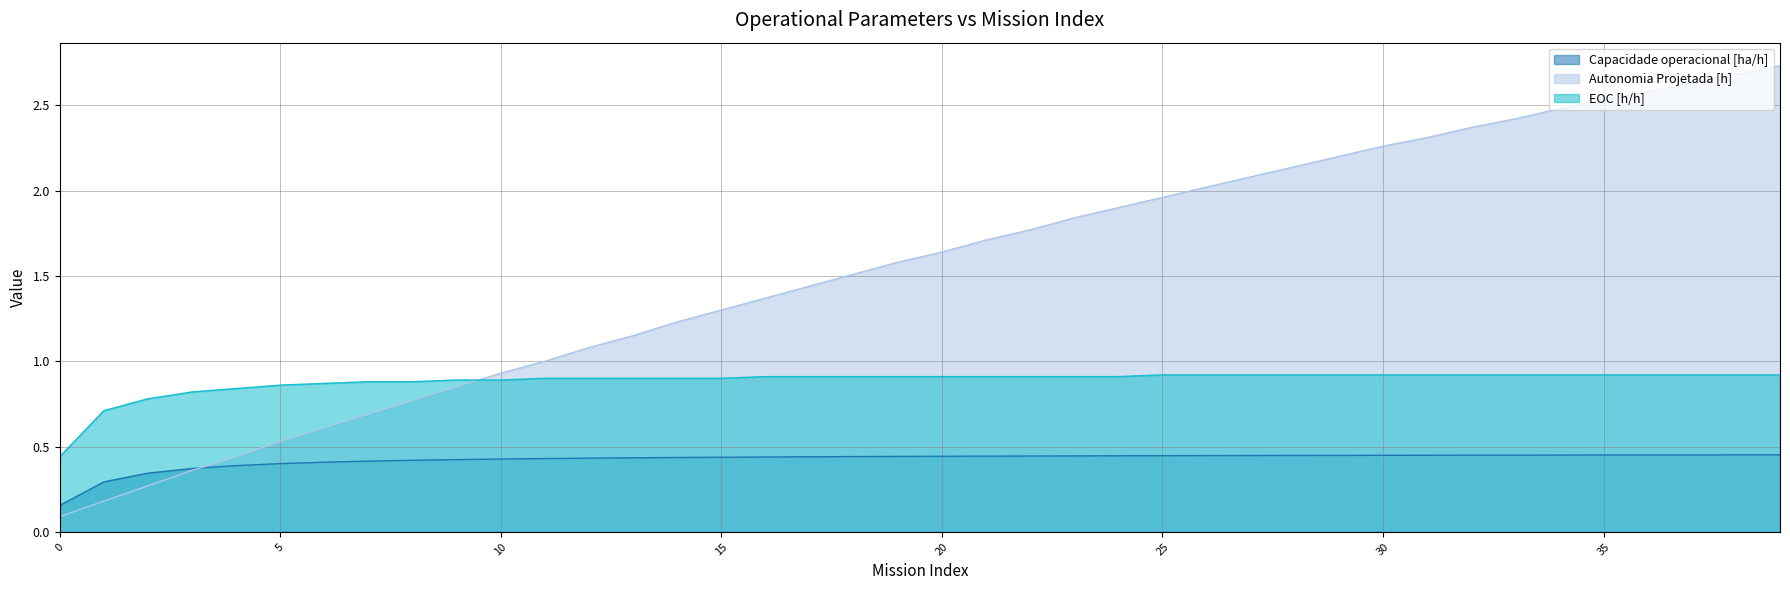

Reading left to right, list all the values displayed in this chart.

Capacidade operacional [ha/h]: 0=0.2	1=0.3	2=0.3	3=0.4	4=0.4	5=0.4	6=0.4	7=0.4	8=0.4	9=0.4	10=0.4	11=0.4	12=0.4	13=0.4	14=0.4	15=0.4	16=0.4	17=0.4	18=0.4	19=0.4	20=0.4	21=0.4	22=0.4	23=0.4	24=0.4	25=0.4	26=0.4	27=0.4	28=0.4	29=0.4	30=0.4	31=0.4	32=0.4	33=0.4	34=0.5	35=0.5	36=0.5	37=0.5	38=0.5	39=0.5
Autonomia Projetada [h]: 0=0.1	1=0.2	2=0.3	3=0.4	4=0.4	5=0.5	6=0.6	7=0.7	8=0.8	9=0.8	10=0.9	11=1.0	12=1.1	13=1.1	14=1.2	15=1.3	16=1.4	17=1.4	18=1.5	19=1.6	20=1.6	21=1.7	22=1.8	23=1.8	24=1.9	25=2.0	26=2.0	27=2.1	28=2.1	29=2.2	30=2.3	31=2.3	32=2.4	33=2.4	34=2.5	35=2.5	36=2.6	37=2.6	38=2.7	39=2.7
EOC [h/h]: 0=0.4	1=0.7	2=0.8	3=0.8	4=0.8	5=0.9	6=0.9	7=0.9	8=0.9	9=0.9	10=0.9	11=0.9	12=0.9	13=0.9	14=0.9	15=0.9	16=0.9	17=0.9	18=0.9	19=0.9	20=0.9	21=0.9	22=0.9	23=0.9	24=0.9	25=0.9	26=0.9	27=0.9	28=0.9	29=0.9	30=0.9	31=0.9	32=0.9	33=0.9	34=0.9	35=0.9	36=0.9	37=0.9	38=0.9	39=0.9